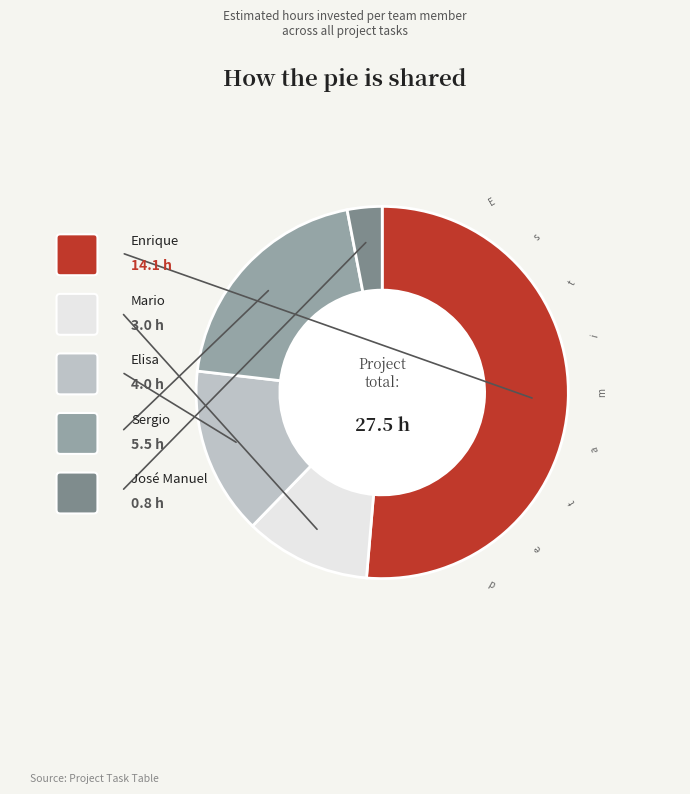

Does any single category account for the majority?

Yes